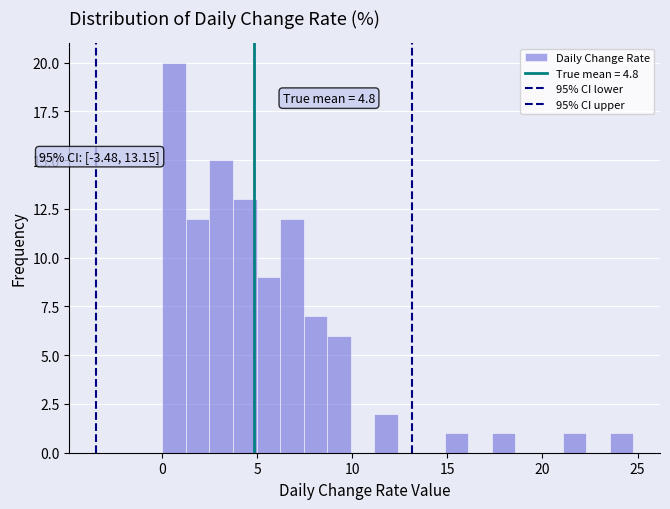

Around what value on the x-axis is the tallest bar? Give the approximate position of its centre, as read against the axis.

0.5